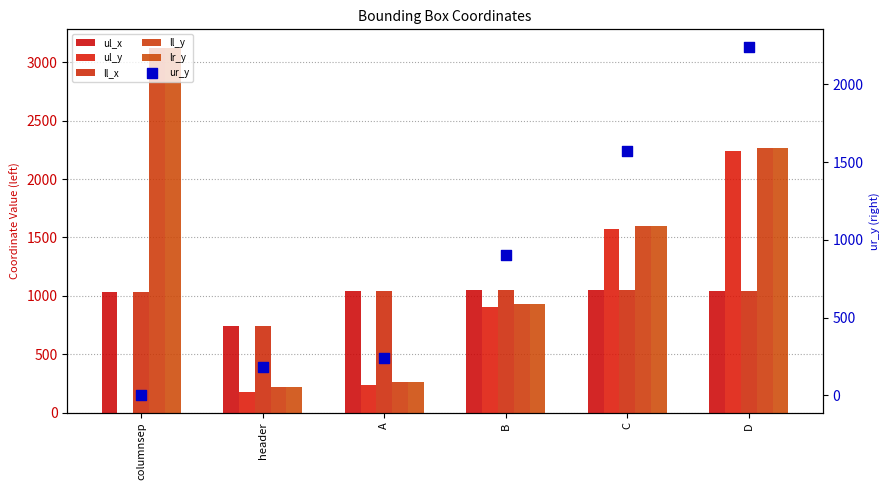

Which series contains the highest Y value?

ll_y